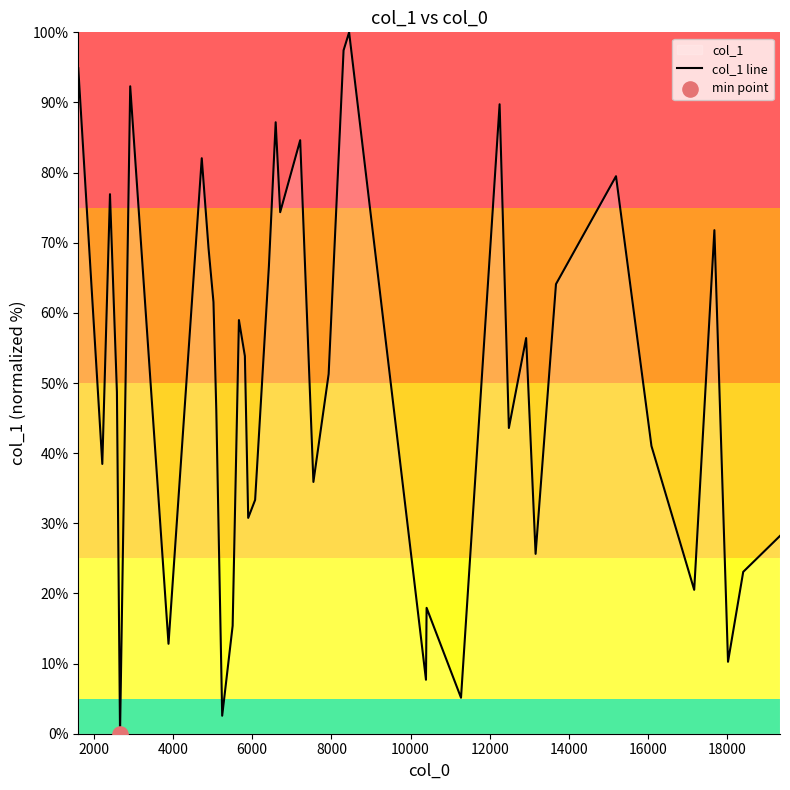

What is the greatest value displayed?

100.0